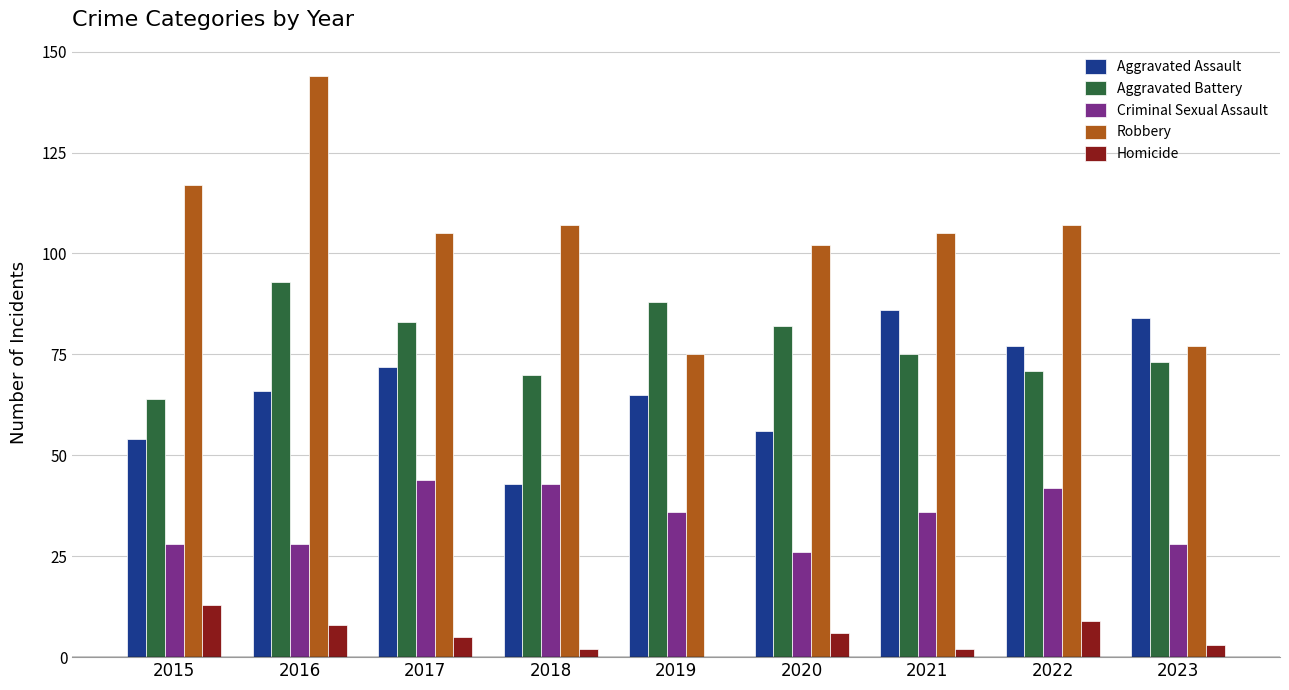

The Criminal Sexual Assault series shows 26 at 2020. True or false?

True